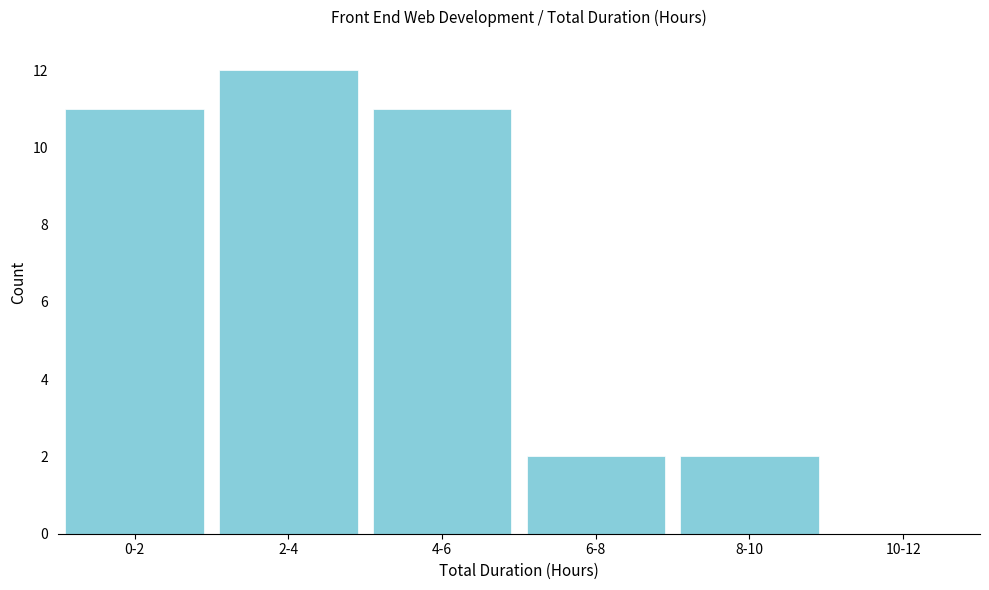

Reading left to right, extract all data points from this chart.

0-2=11	2-4=12	4-6=11	6-8=2	8-10=2	10-12=0